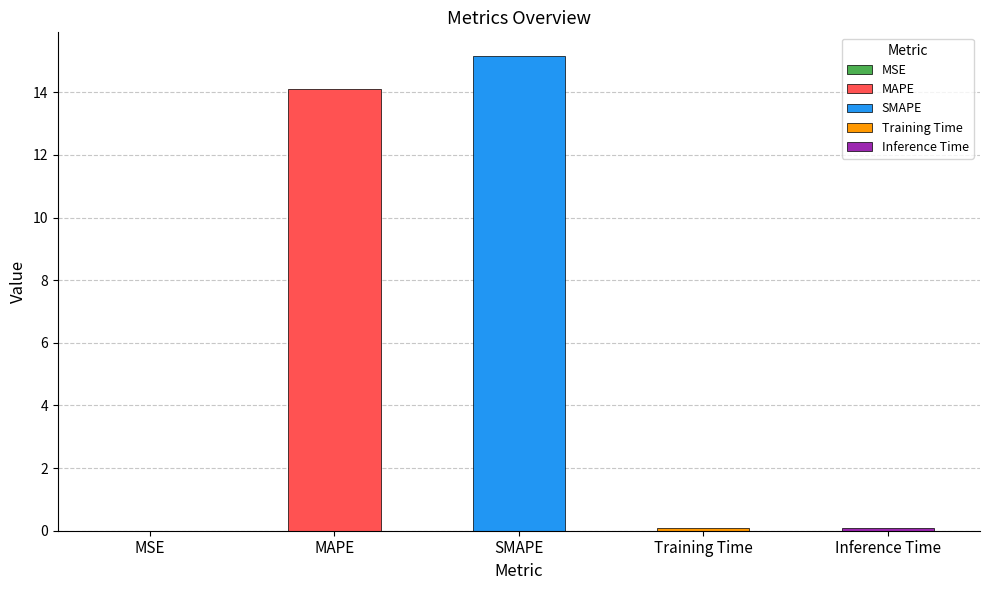

List the labels in order of value, largest first.

SMAPE, MAPE, Inference Time, Training Time, MSE